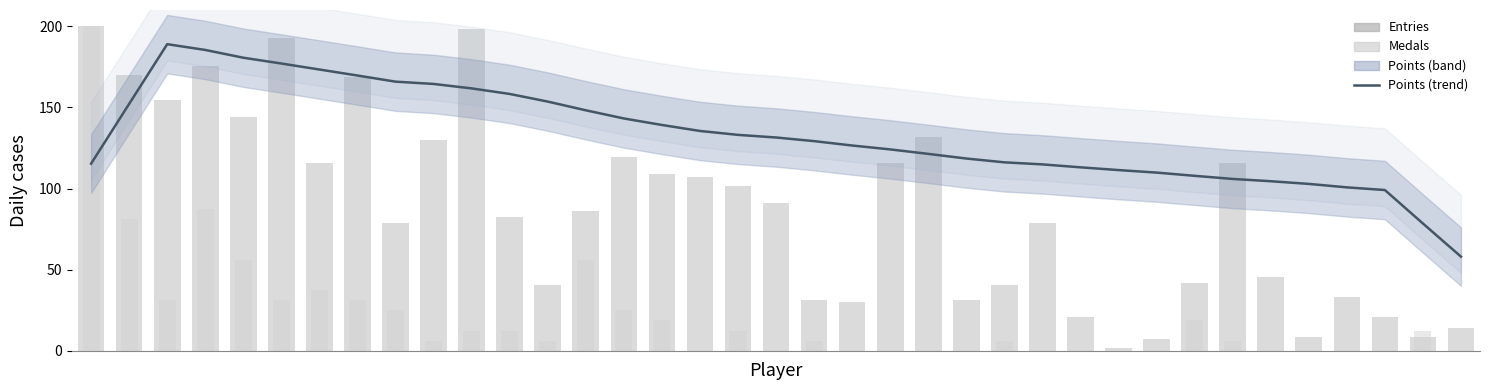

The value of Points (trend) at 10 is 161.7. True or false?

True